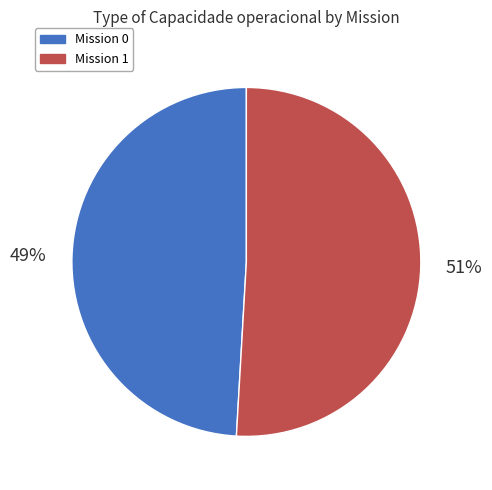

Does Mission 1 account for over 50% of the chart?

Yes